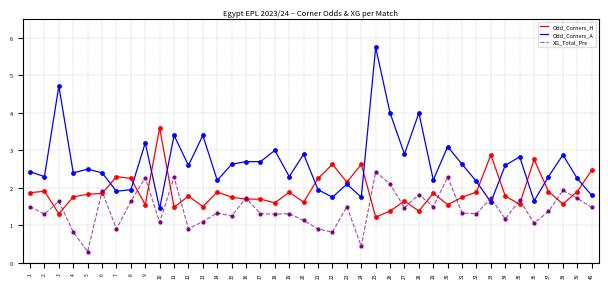

Which series has the widest spread of values?

Odd_Corners_A